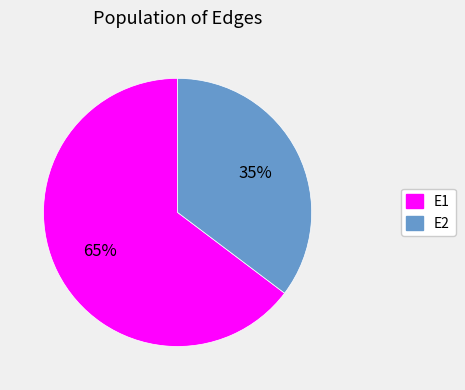

Which category has the smallest portion of the pie?

E2